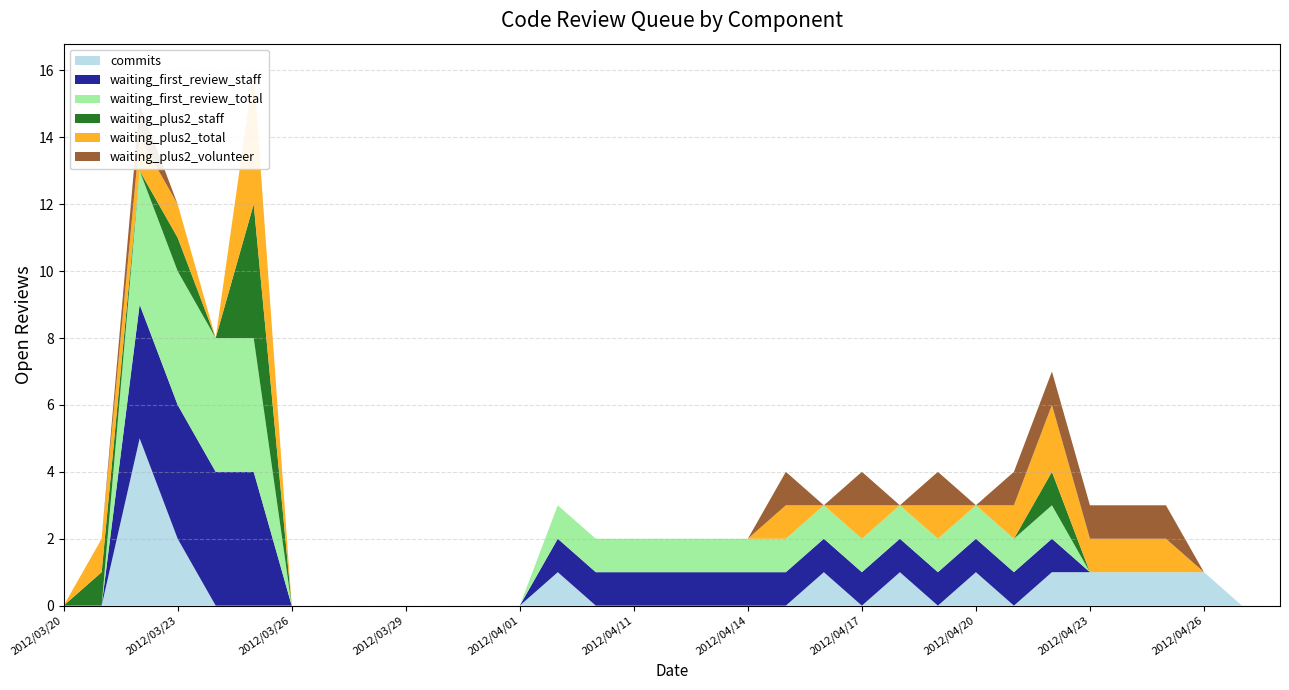

Reading right to left, extract all data points from this chart.

waiting_first_review_total: 2012/05/25=0	2012/05/20=0	2012/05/15=0	2012/05/10=0	2012/05/05=0	2012/05/01=0	2012/04/30=0	2012/04/28=0	2012/04/26=0	2012/04/25=0	2012/04/24=0	2012/04/23=0	2012/04/22=1	2012/04/20=1	2012/04/18=1	2012/04/16=1	2012/04/09=1	2012/03/25=4	2012/03/22=4	2012/03/20=0
waiting_plus2_total: 2012/05/25=0	2012/05/20=0	2012/05/15=0	2012/05/10=0	2012/05/05=0	2012/05/01=0	2012/04/30=0	2012/04/28=0	2012/04/26=0	2012/04/25=1	2012/04/24=1	2012/04/23=1	2012/04/22=2	2012/04/20=0	2012/04/18=0	2012/04/16=0	2012/04/09=0	2012/03/25=4	2012/03/22=1	2012/03/20=0
commits: 2012/05/25=0	2012/05/20=0	2012/05/15=0	2012/05/10=0	2012/05/05=0	2012/05/01=0	2012/04/30=0	2012/04/28=0	2012/04/26=1	2012/04/25=1	2012/04/24=1	2012/04/23=1	2012/04/22=1	2012/04/20=1	2012/04/18=1	2012/04/16=1	2012/04/09=1	2012/03/25=0	2012/03/22=5	2012/03/20=0
waiting_first_review_staff: 2012/05/25=0	2012/05/20=0	2012/05/15=0	2012/05/10=0	2012/05/05=0	2012/05/01=0	2012/04/30=0	2012/04/28=0	2012/04/26=0	2012/04/25=0	2012/04/24=0	2012/04/23=0	2012/04/22=1	2012/04/20=1	2012/04/18=1	2012/04/16=1	2012/04/09=1	2012/03/25=4	2012/03/22=4	2012/03/20=0
waiting_plus2_staff: 2012/05/25=0	2012/05/20=0	2012/05/15=0	2012/05/10=0	2012/05/05=0	2012/05/01=0	2012/04/30=0	2012/04/28=0	2012/04/26=0	2012/04/25=0	2012/04/24=0	2012/04/23=0	2012/04/22=1	2012/04/20=0	2012/04/18=0	2012/04/16=0	2012/04/09=0	2012/03/25=0	2012/03/22=0	2012/03/20=0
waiting_plus2_volunteer: 2012/05/25=0	2012/05/20=0	2012/05/15=0	2012/05/10=0	2012/05/05=0	2012/05/01=0	2012/04/30=0	2012/04/28=0	2012/04/26=0	2012/04/25=1	2012/04/24=1	2012/04/23=1	2012/04/22=1	2012/04/20=0	2012/04/18=0	2012/04/16=0	2012/04/09=0	2012/03/25=0	2012/03/22=1	2012/03/20=0